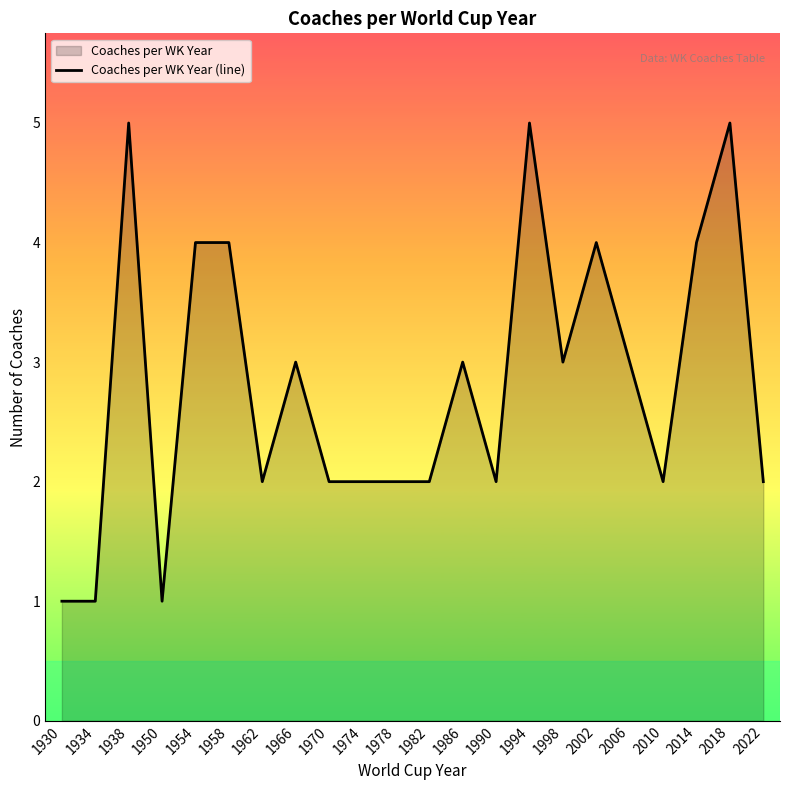

How many values are below 3?

11